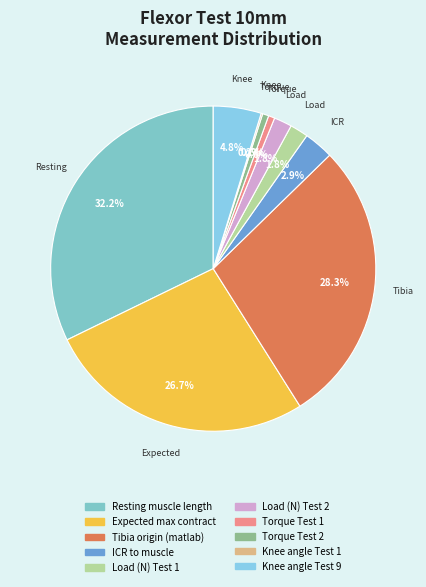

Is the sum of Torque Test 1 and Knee angle Test 9 greater than half?

No